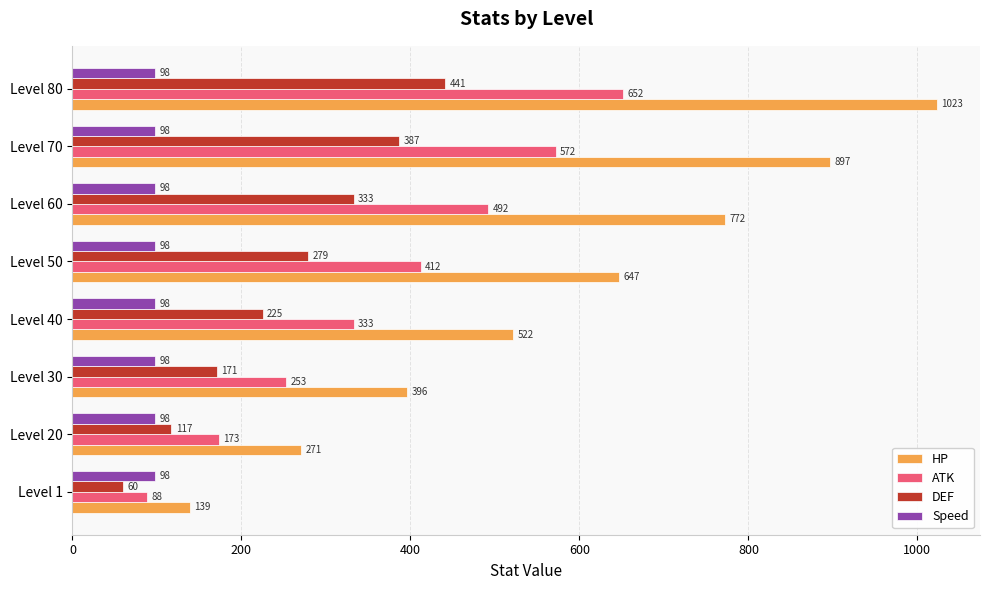

Read the HP value at Level 40.

522